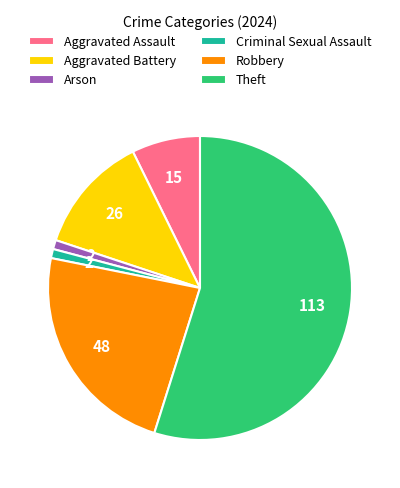

Between Aggravated Assault and Criminal Sexual Assault, which is larger?

Aggravated Assault